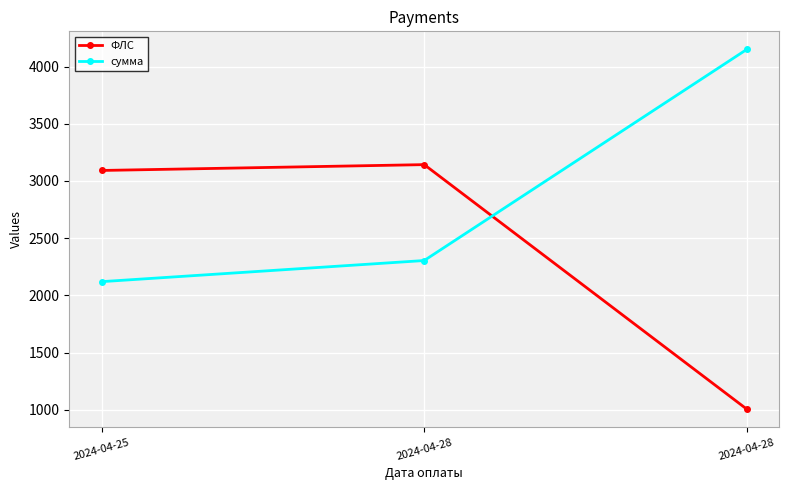

How many lines are shown in the chart?

2